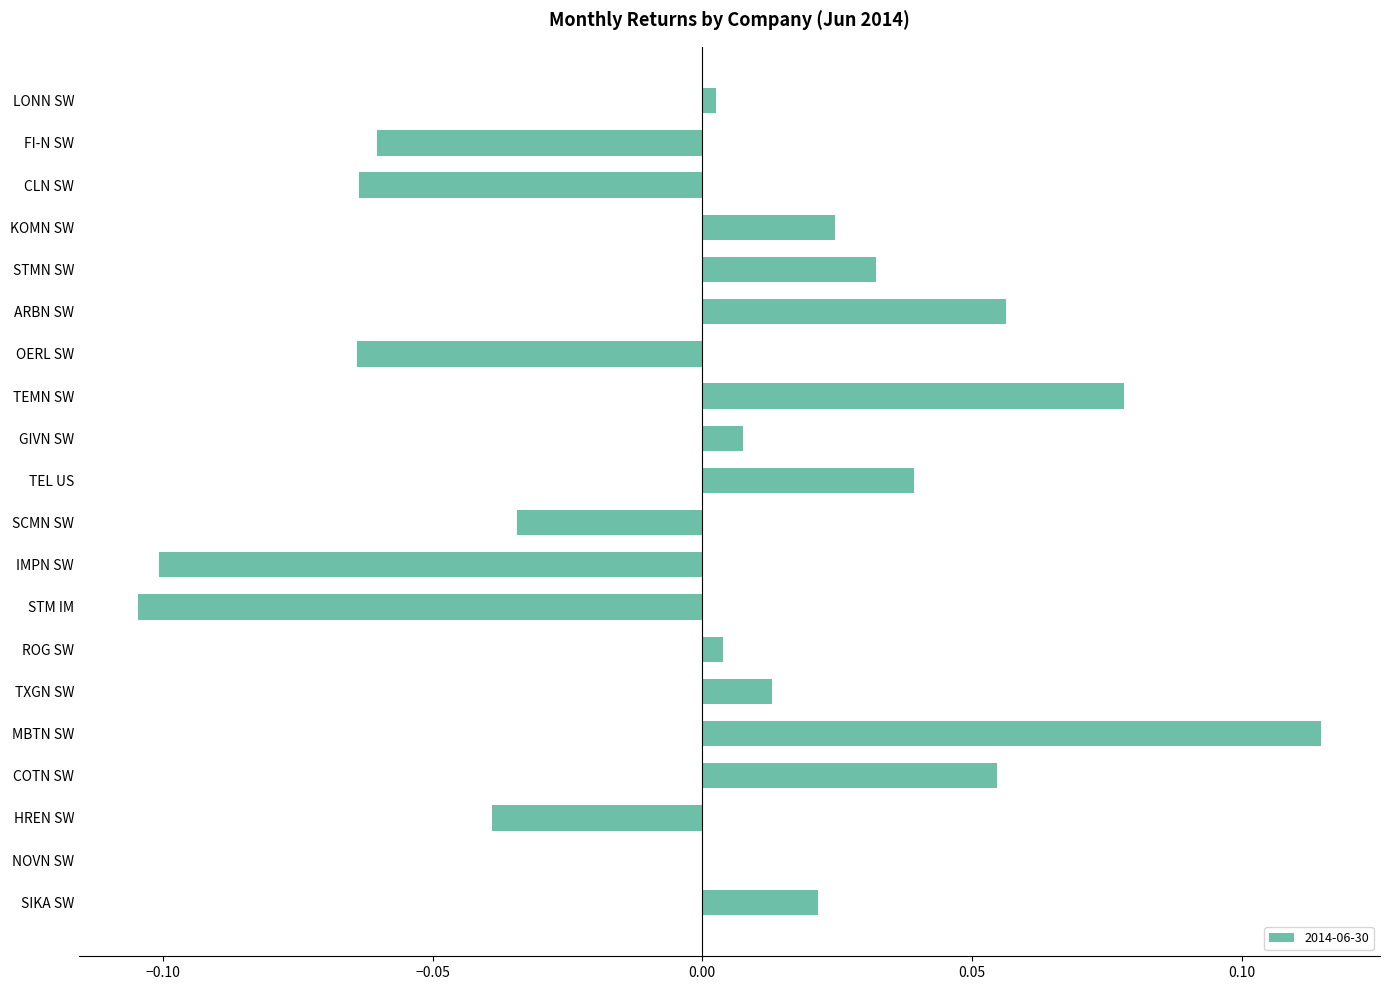

Between OERL SW and LONN SW, which is larger?

LONN SW